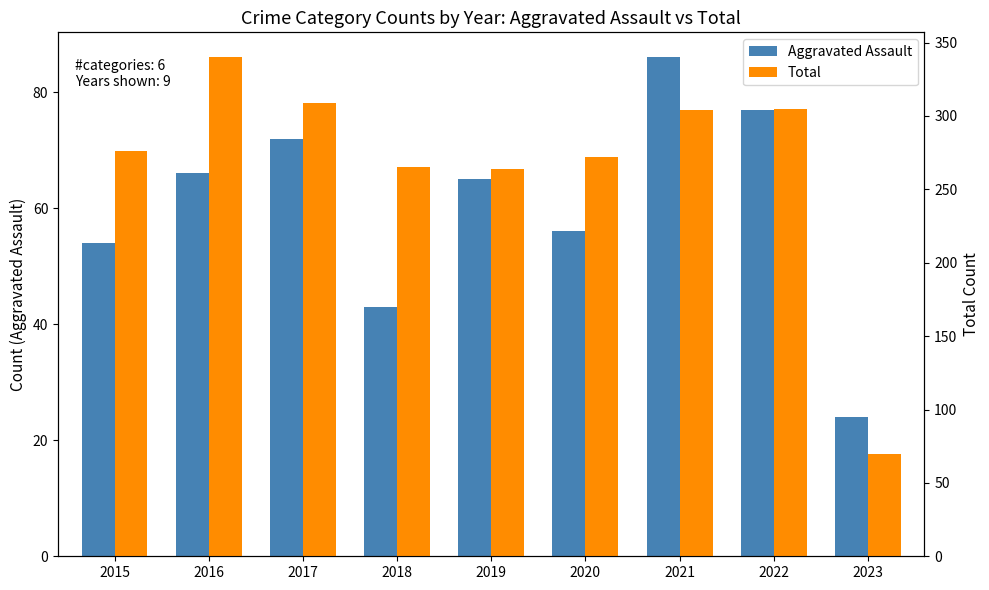

Is the value of Total at 2023 greater than the value of Aggravated Assault at 2015?

Yes